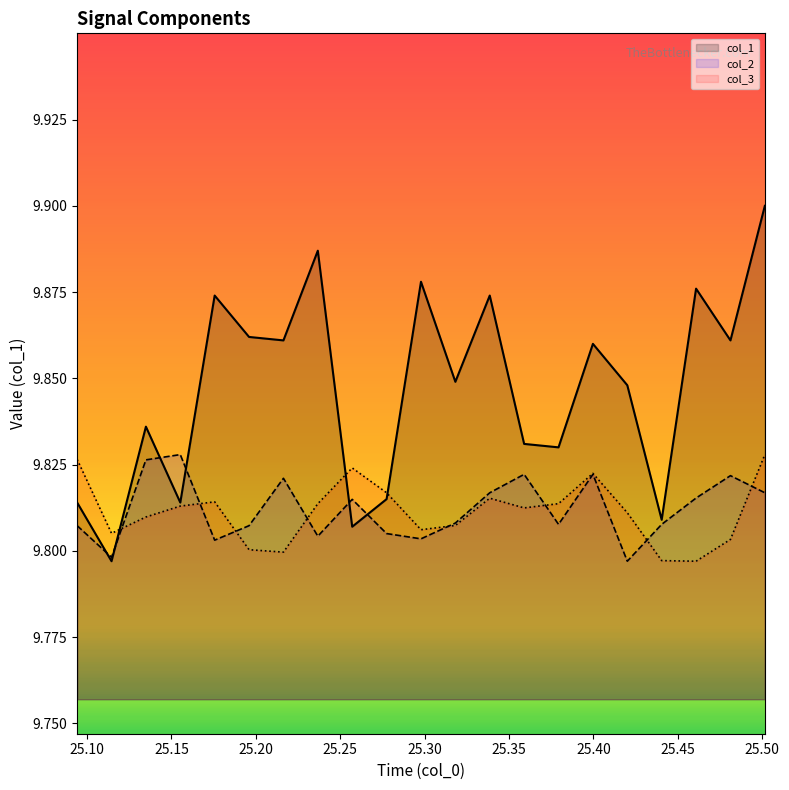

How many values are between 9 and 10?

21